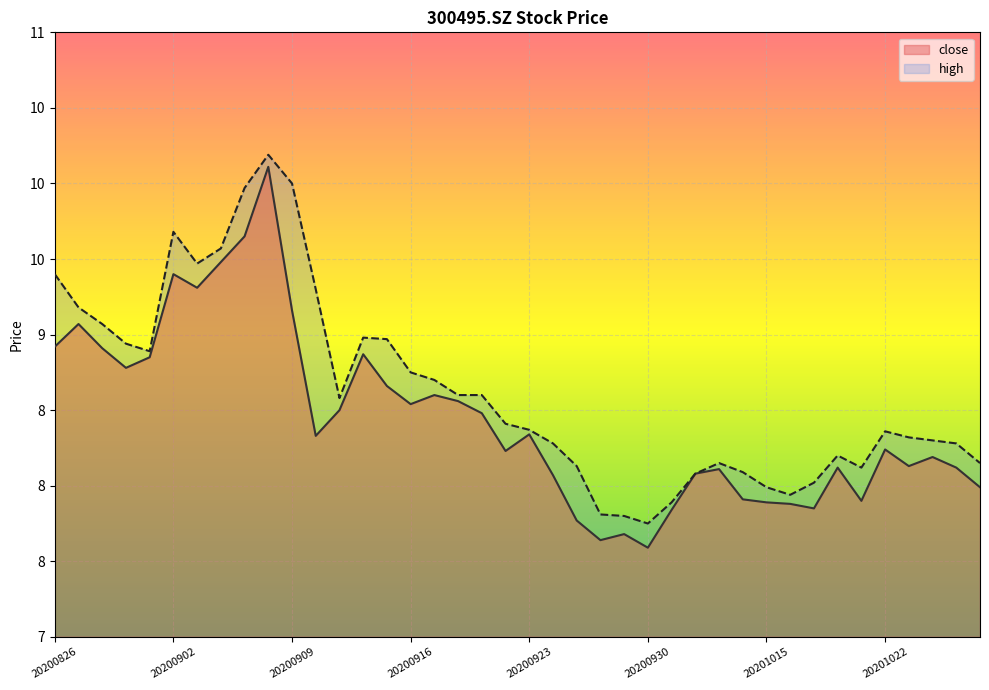

List the labels in order of high value, smallest first.

20200930, 20200929, 20200928, 20201009, 20201016, 20201015, 20201019, 20201012, 20201014, 20201021, 20200925, 20201013, 20201028, 20201020, 20200924, 20201027, 20201026, 20201023, 20201022, 20200923, 20200922, 20200911, 20200918, 20200921, 20200917, 20200916, 20200901, 20200831, 20200915, 20200914, 20200828, 20200827, 20200910, 20200826, 20200903, 20200904, 20200902, 20200907, 20200909, 20200908